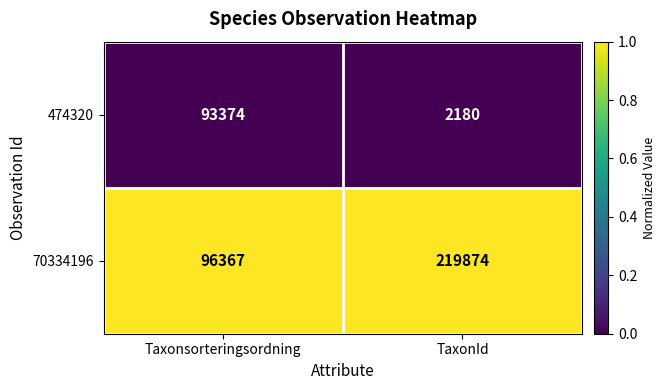

What is the difference between the highest and lowest values at TaxonId?

217694